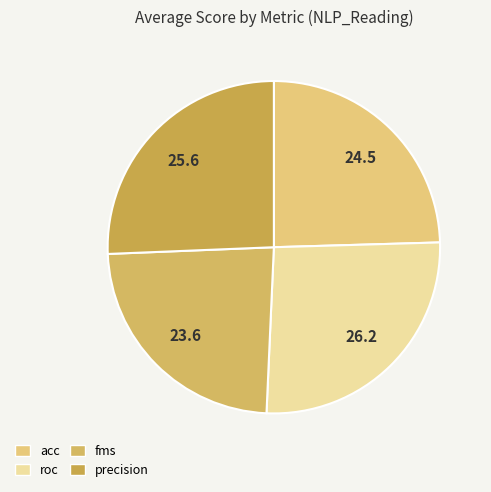

How many slices are in this pie chart?

4